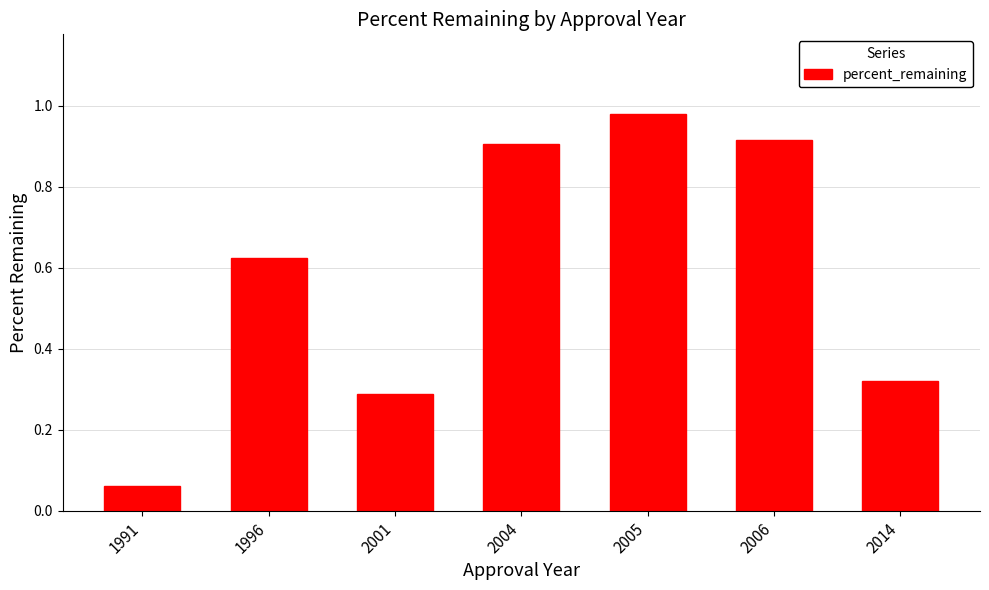

Which label corresponds to the smallest value in the chart?

1991